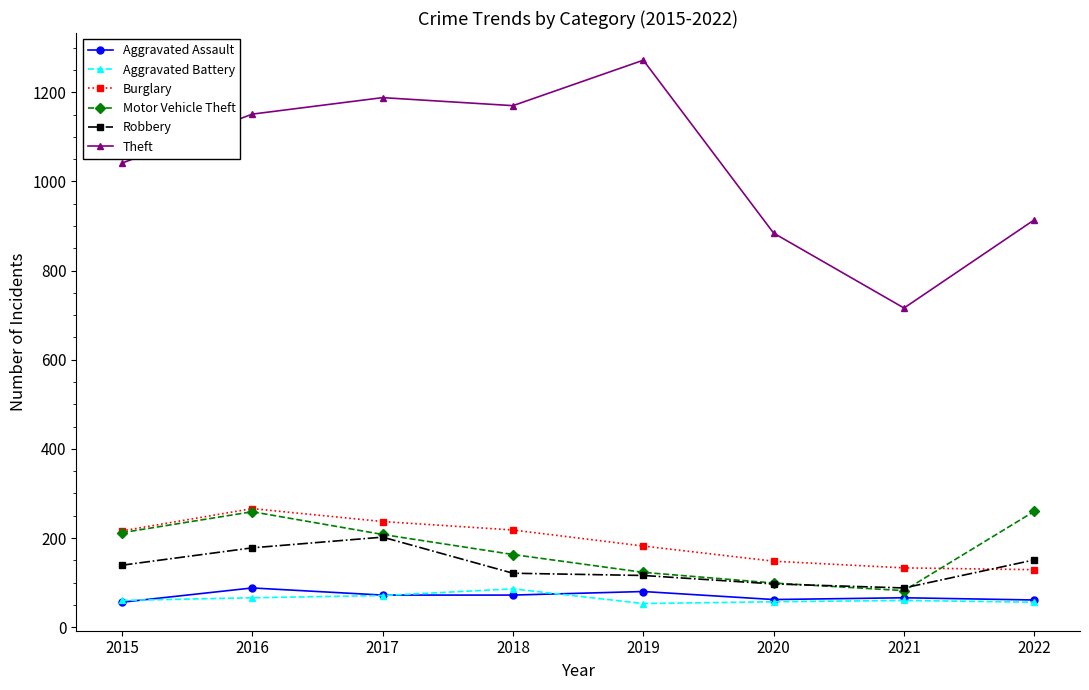

How many values in the Motor Vehicle Theft series are below 208?

4